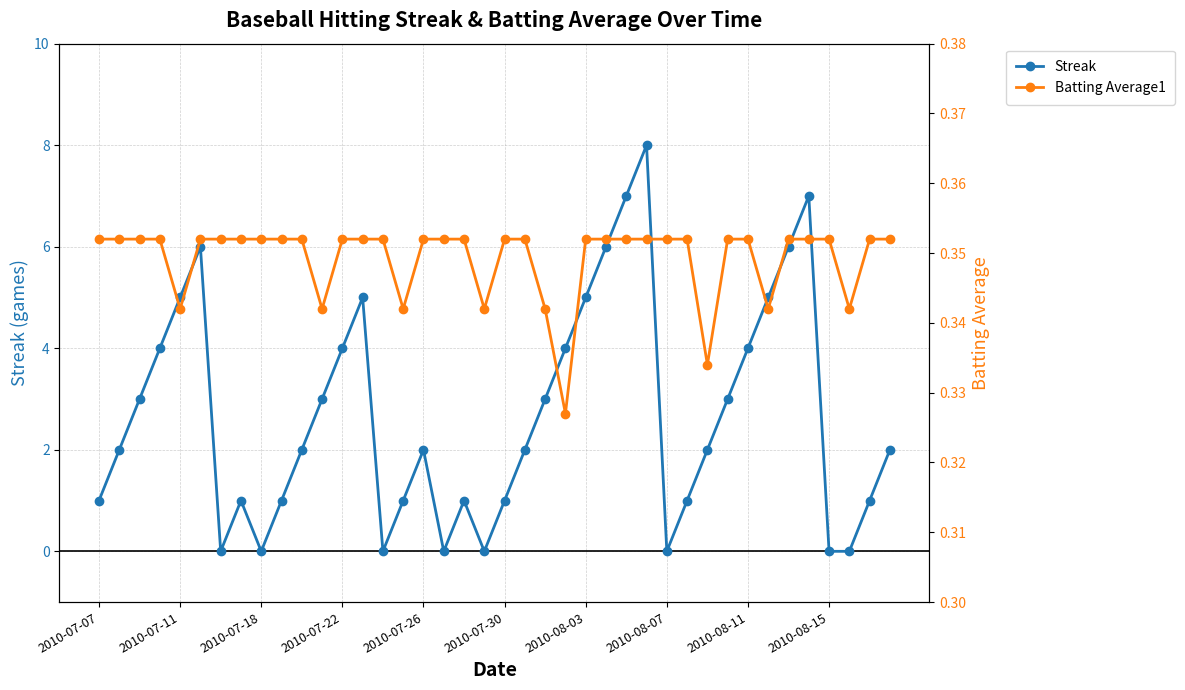

Which series has the largest total across all categories?

Streak